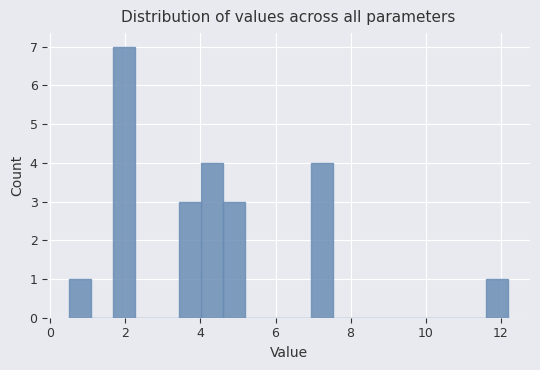

Around what value on the x-axis is the tallest bar? Give the approximate position of its centre, as read against the axis.

2.0